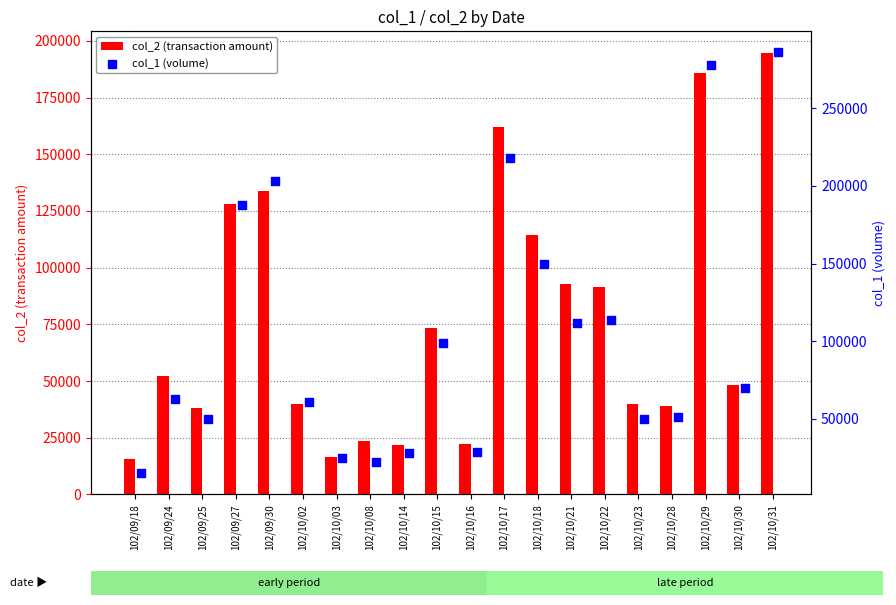

What are all the series names shown in the legend?

col_2 (transaction amount), col_1 (volume)